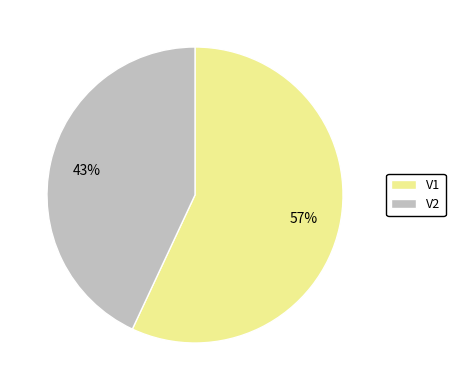

Is it true that V2 is 43% of the pie?

True